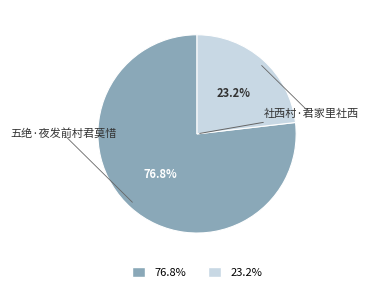

Does any single category account for the majority?

Yes